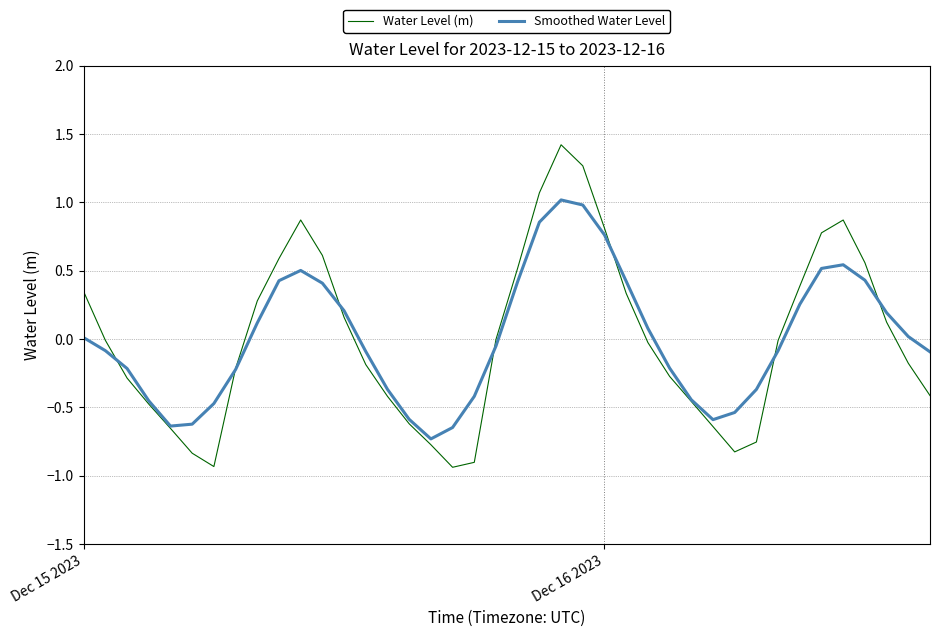

Rank the series by their maximum value, from lowest to highest.

Smoothed Water Level, Water Level (m)